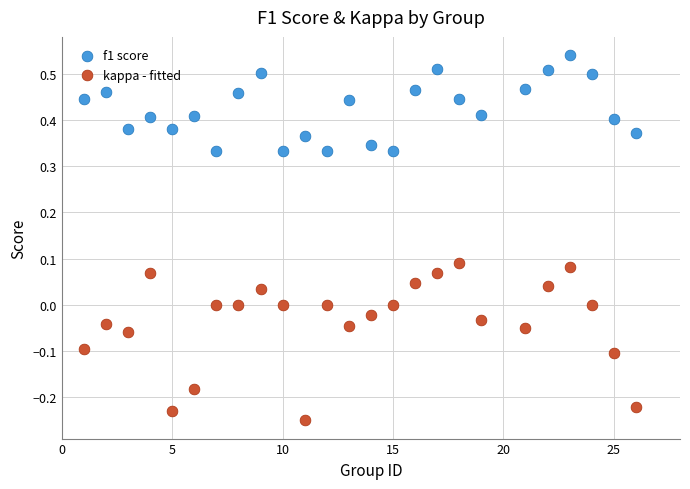

Across all data points, what is the range of Y values (max minus min)?

0.8